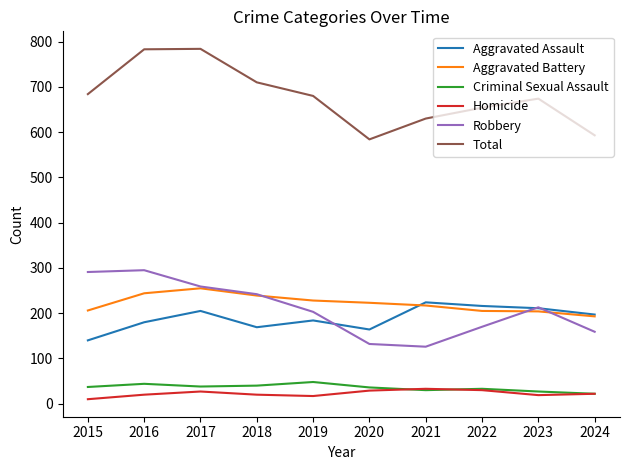

Is it true that Aggravated Assault equals 205 at 2017?

True